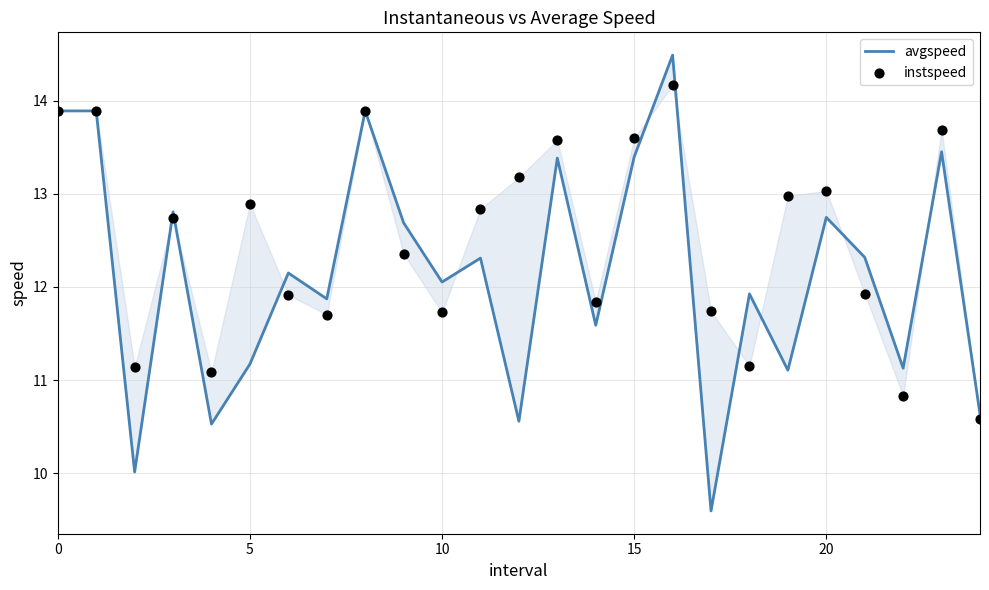

Which series has the largest Y range (max minus min)?

avgspeed